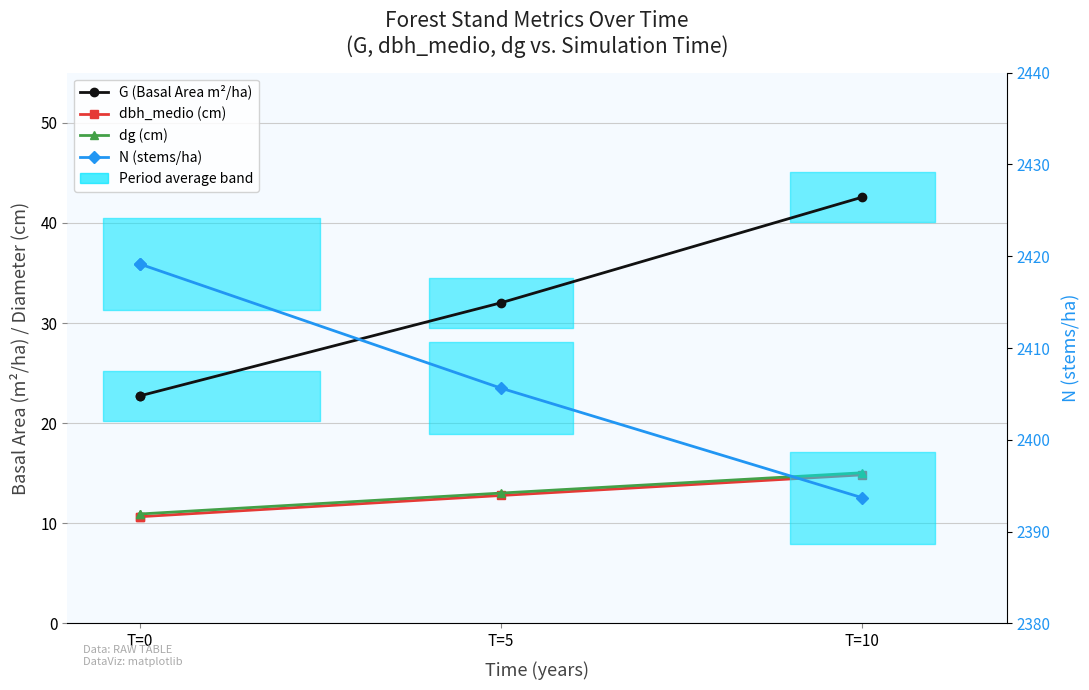

At which category is the sum across all series the highest?

T=10